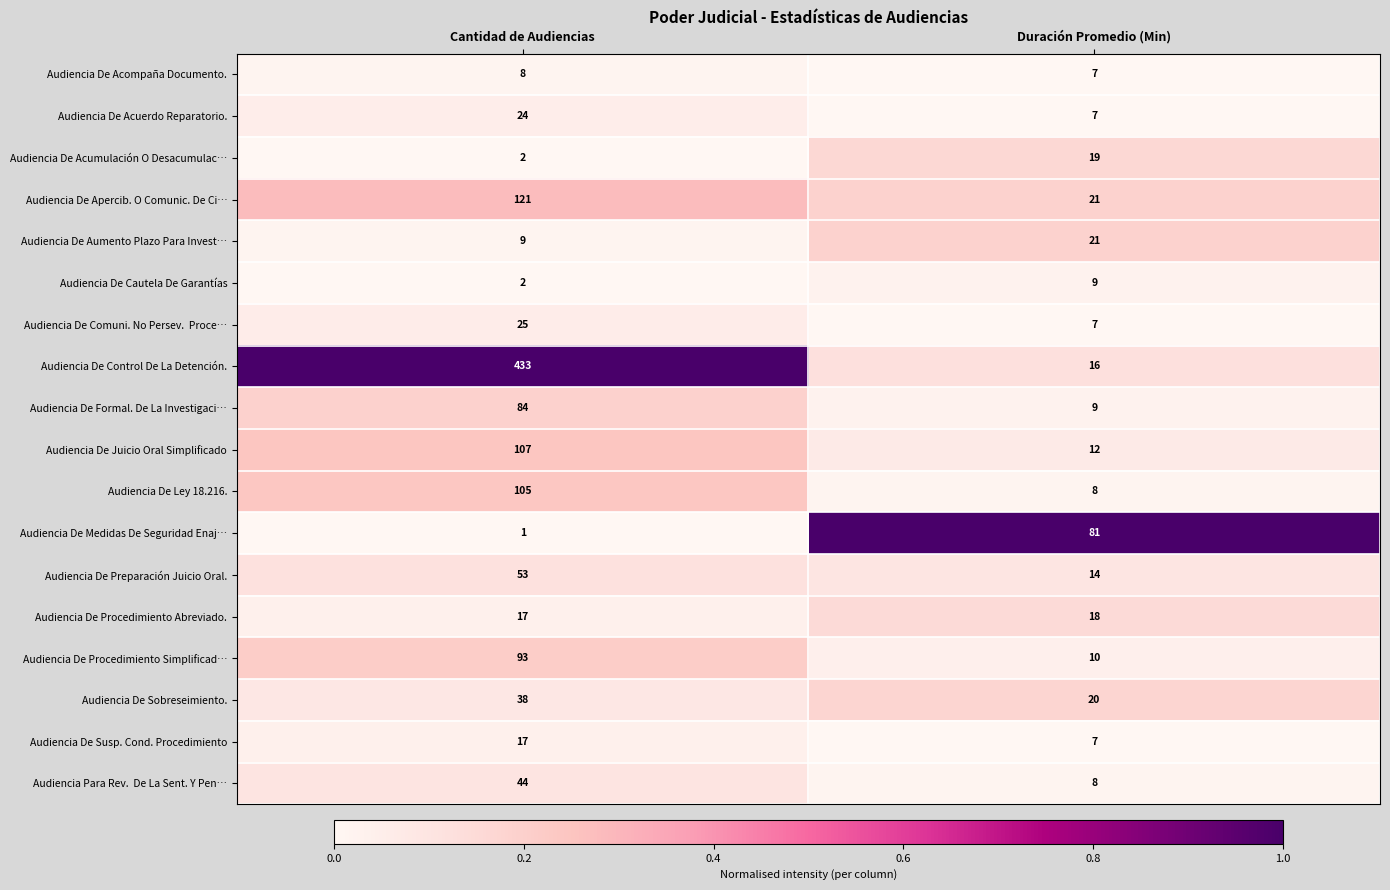

What is the difference between the maximum and minimum values in the Audiencia De Susp. Cond. Procedimiento series?

10